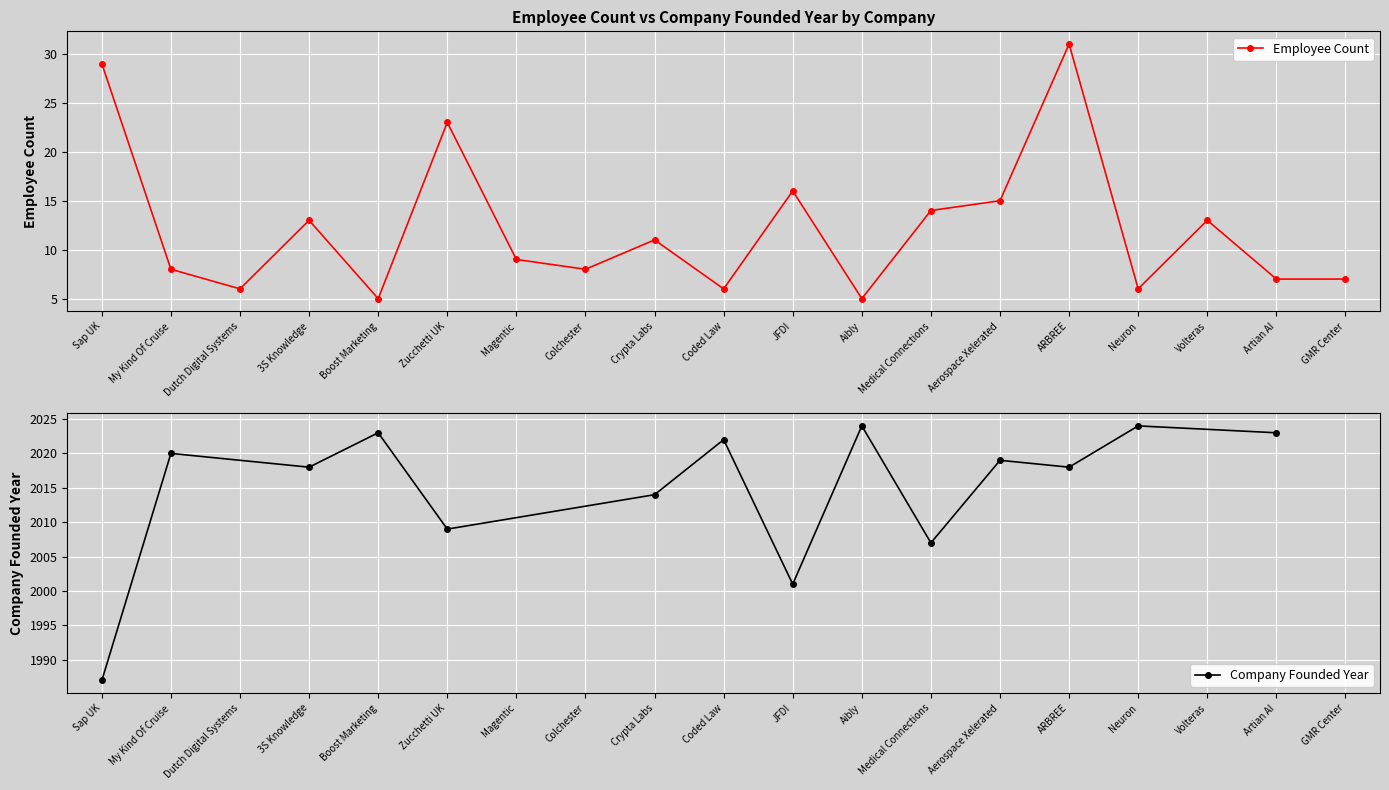

What is the label of the 9th point from the right?

JFDI